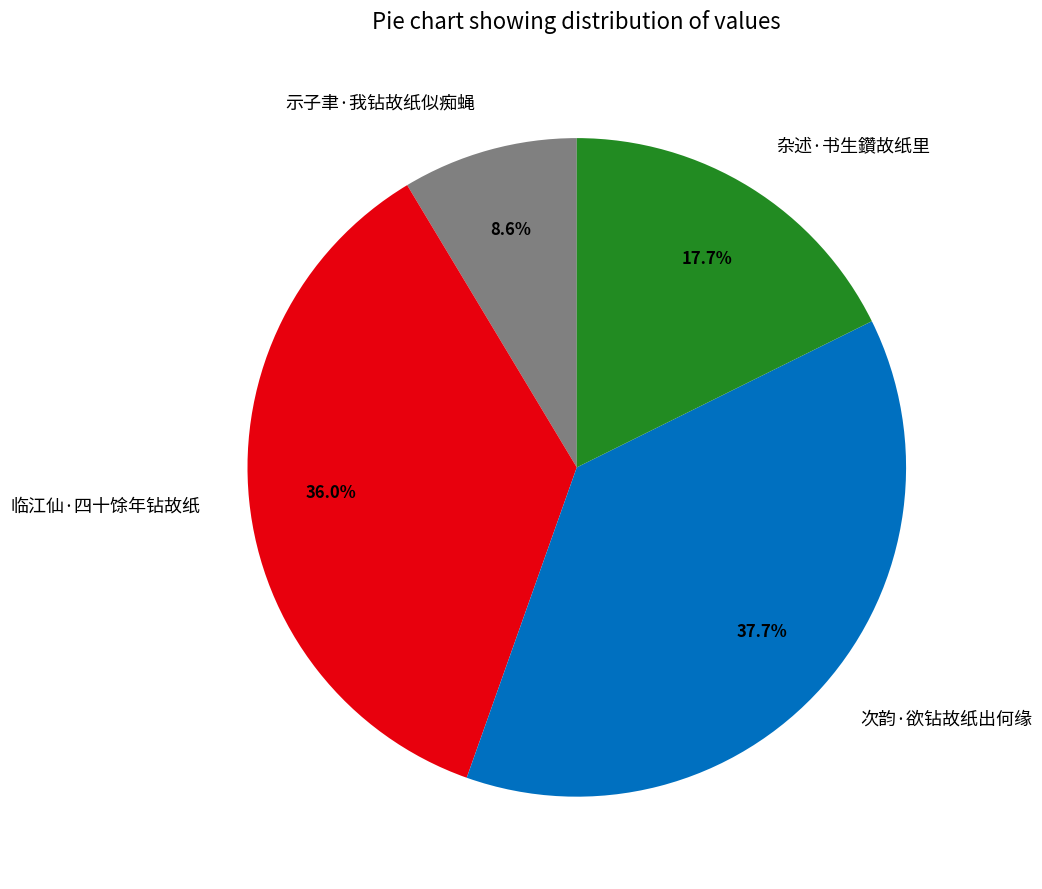

How many segments does this pie chart have?

4